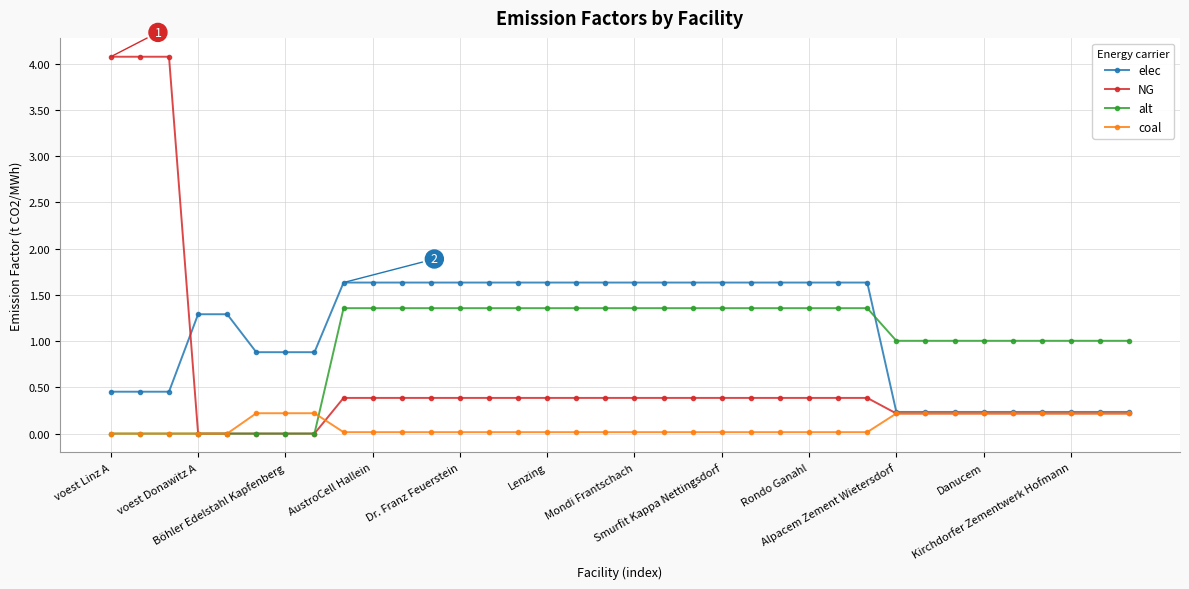

At how many categories does at least one series exceed 3?

3